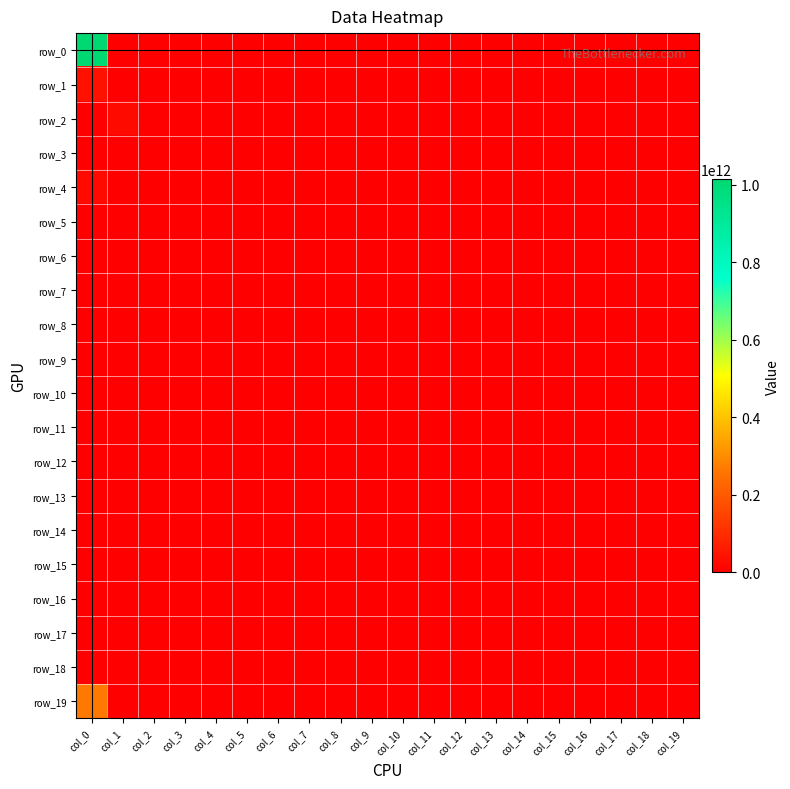

List the series in order of their peak value, lowest first.

row_3, row_5, row_6, row_7, row_8, row_9, row_10, row_11, row_12, row_13, row_14, row_15, row_16, row_17, row_18, row_2, row_4, row_1, row_19, row_0